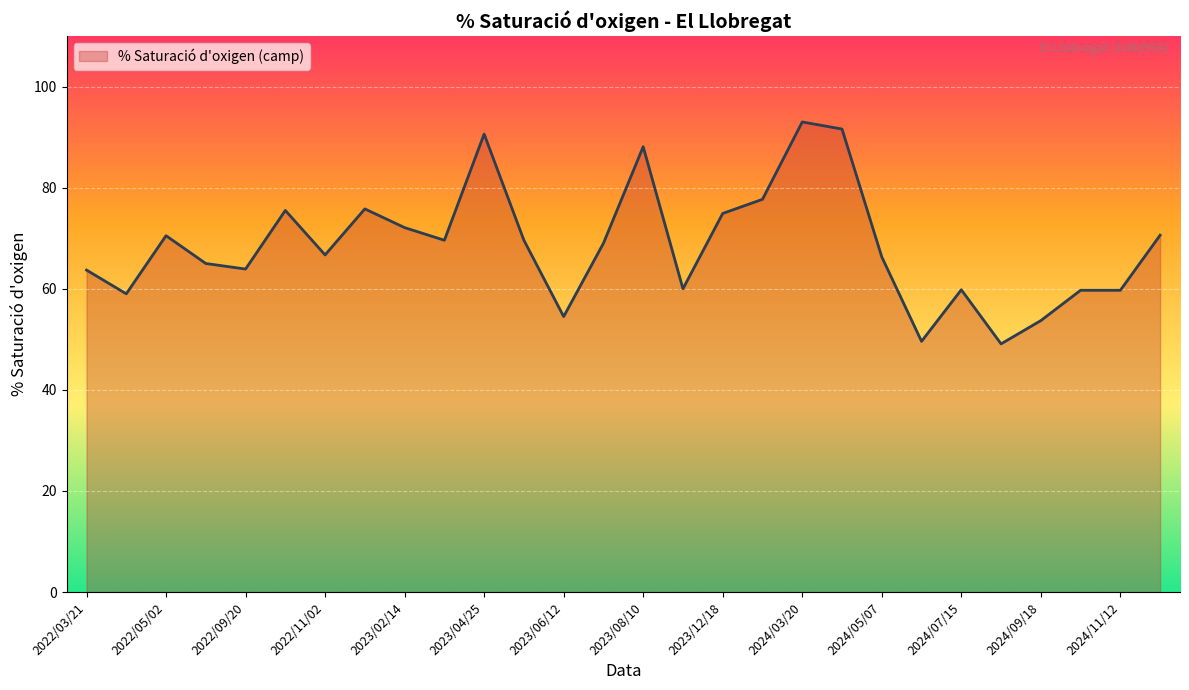

What is the smallest value displayed?

49.1